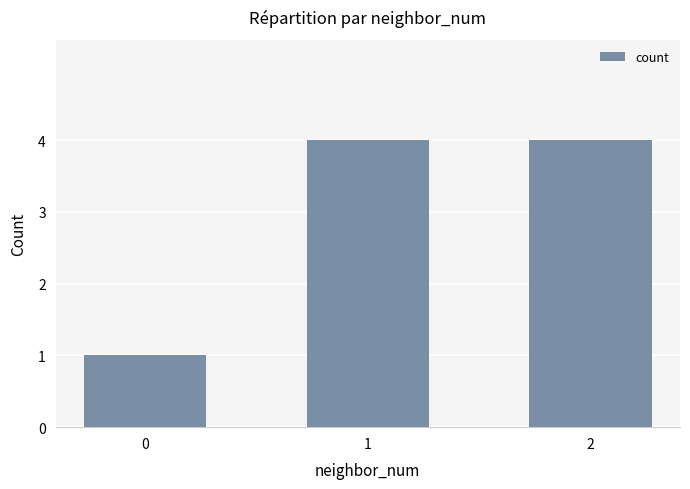

What is the change in value from 0 to 2?

+3